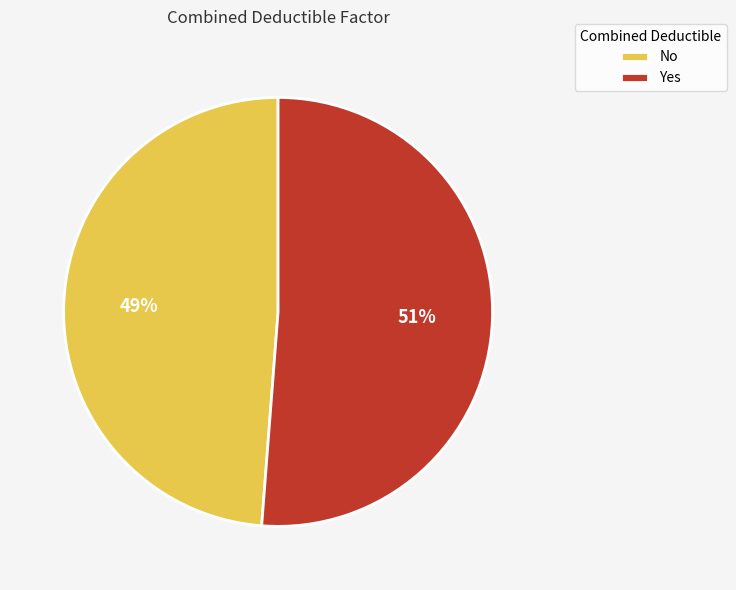

True or false: No accounts for 49% of the total.

True